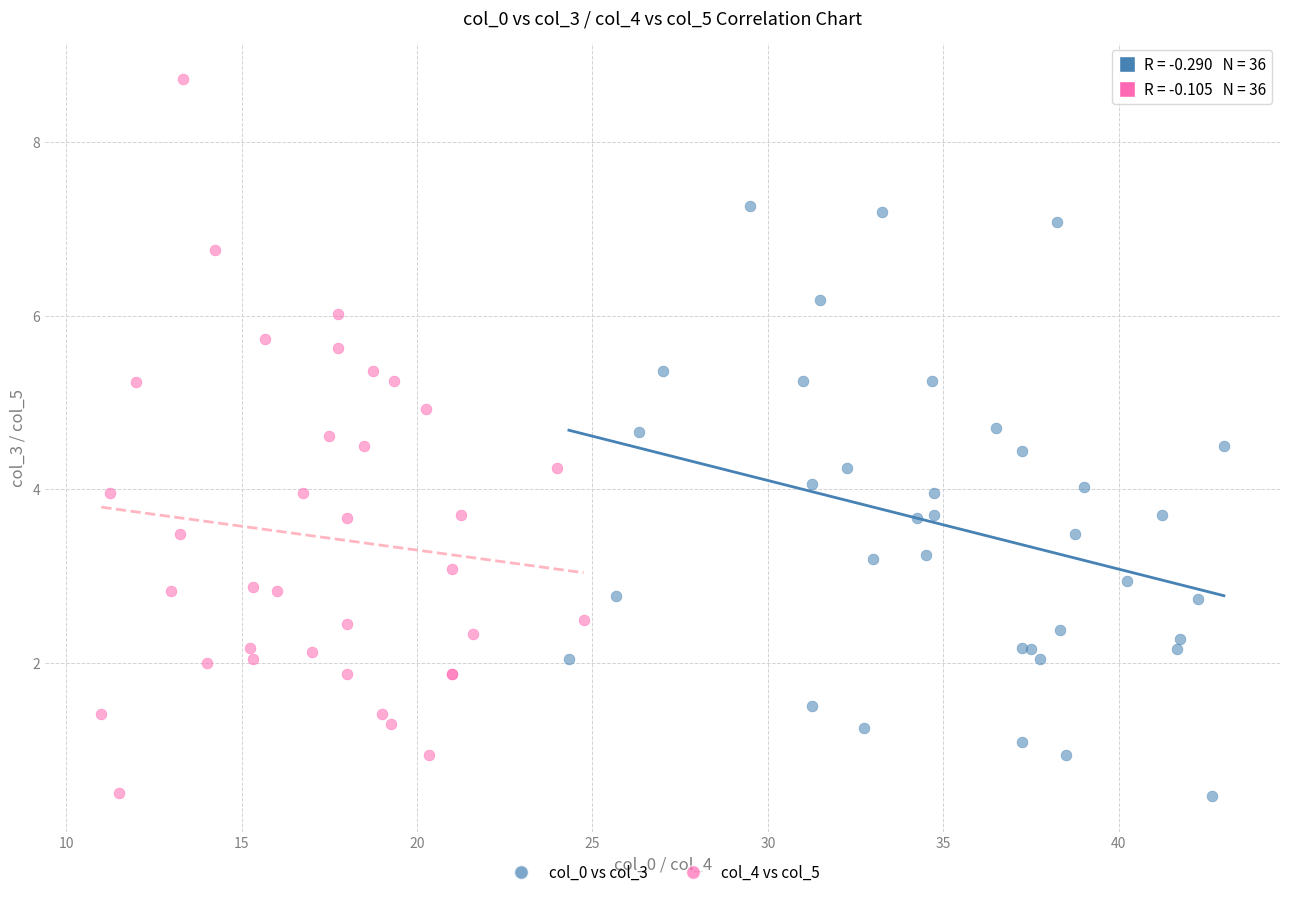

Which series reaches the maximum Y coordinate?

col_4 vs col_5